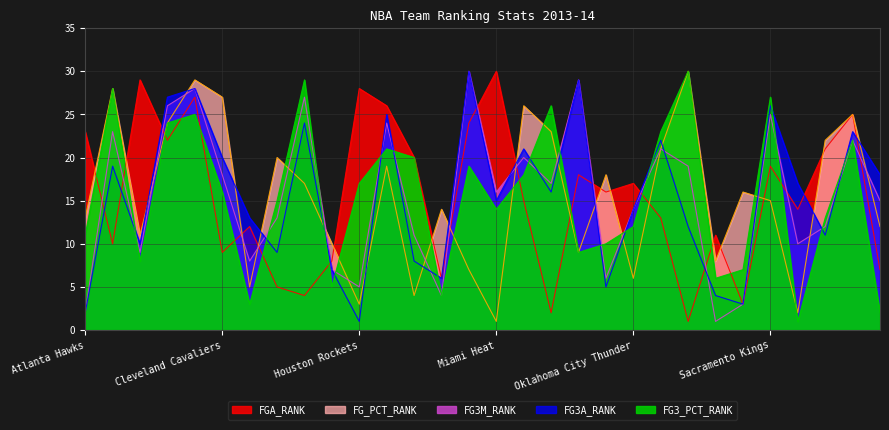

What is the sum of all FG_PCT_RANK values?

465